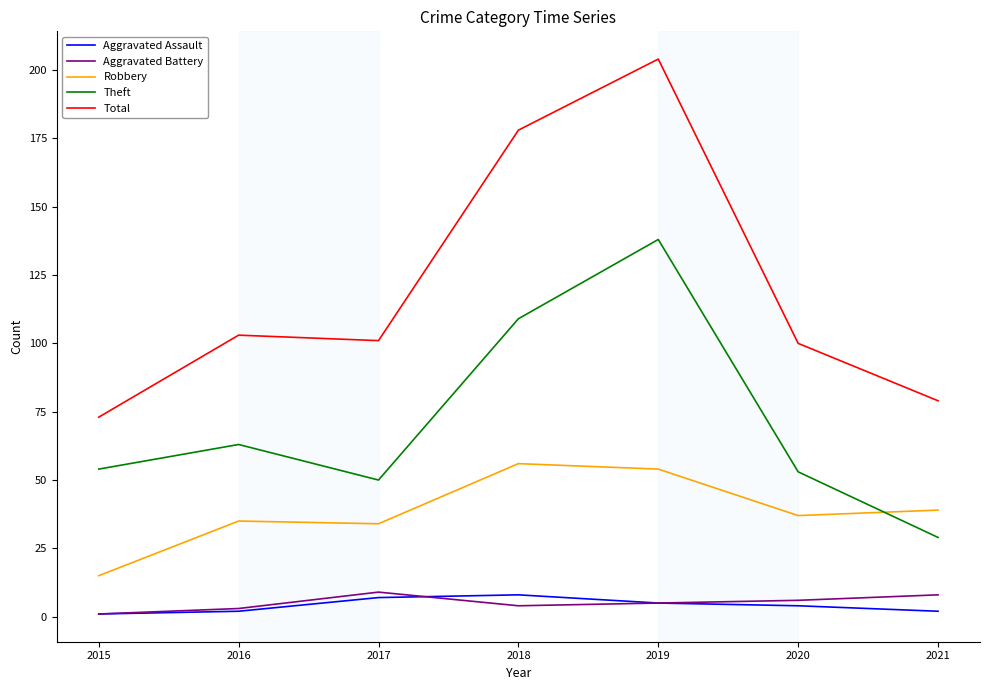

Which series has the largest range (max minus min)?

Total